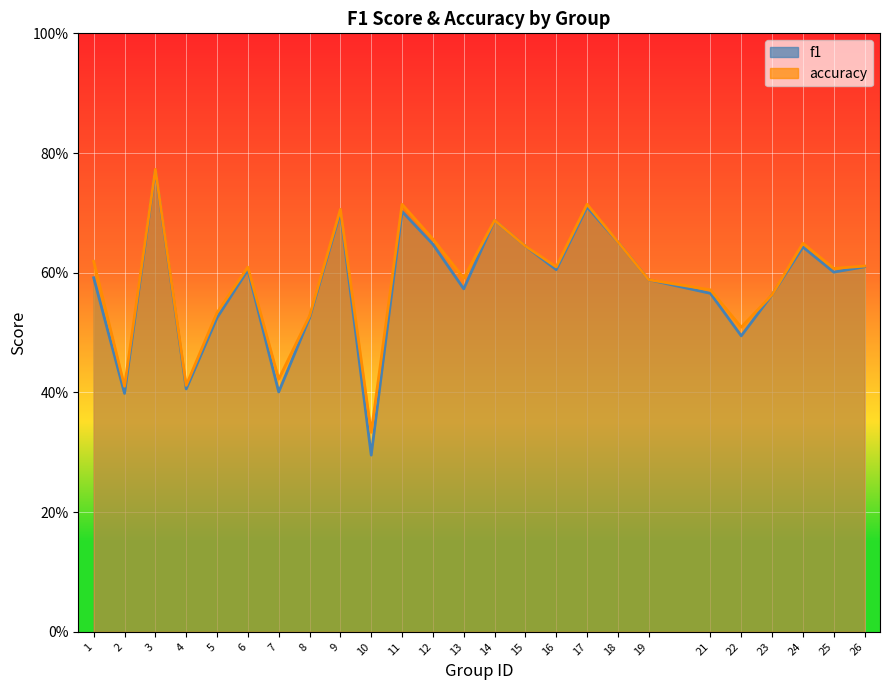

True or false: accuracy and f1 cross at least once.

False